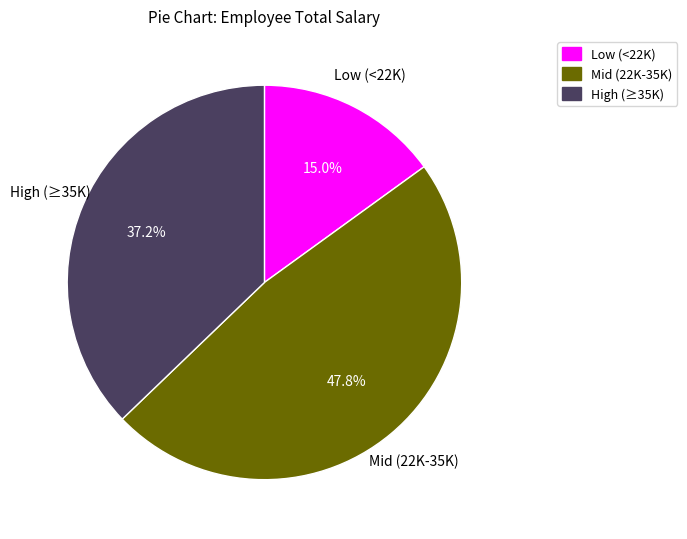

Count the number of slices in the pie.

3